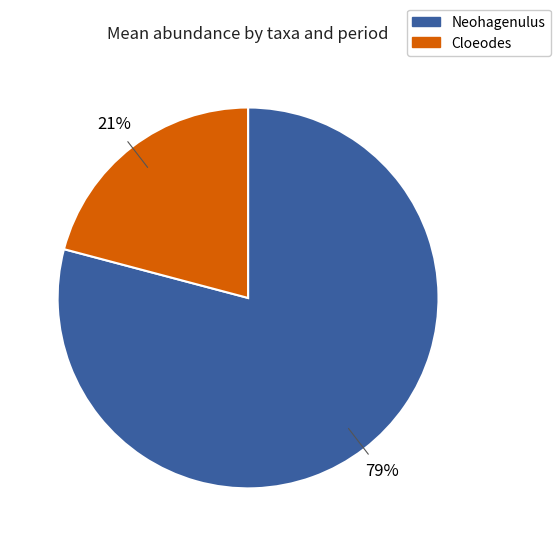

Which has a higher value, Cloeodes or Neohagenulus?

Neohagenulus